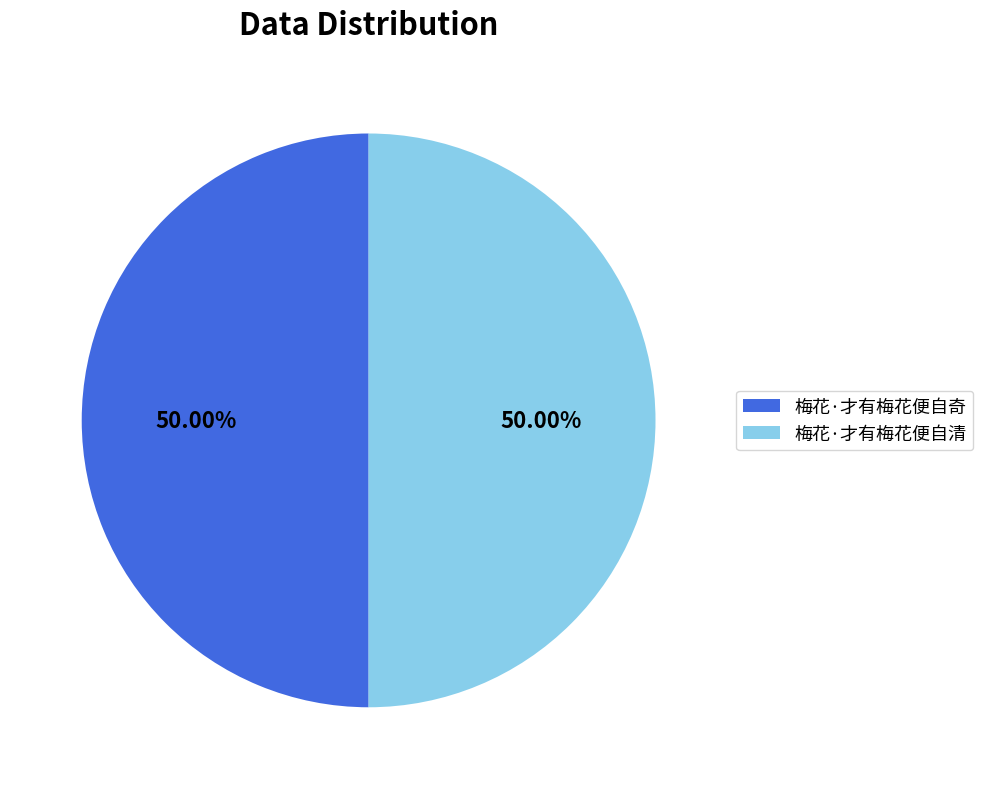

How many segments does this pie chart have?

2